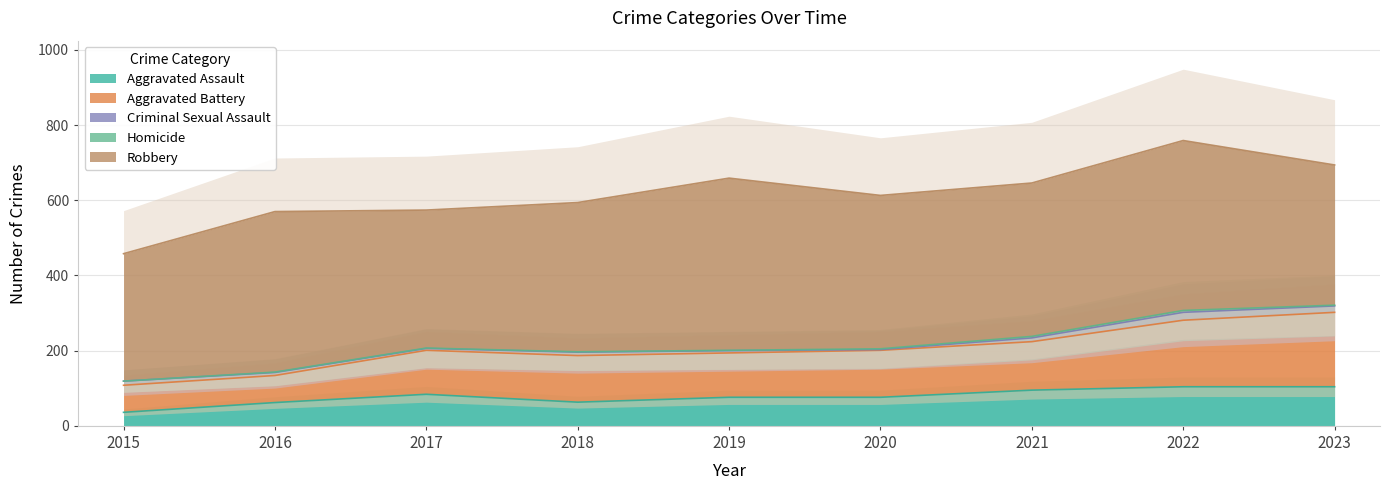

Reading right to left, transcribe all the data shown in this chart.

Aggravated Assault: 104	104	95	76	76	63	84	62	36
Aggravated Battery: 198	177	129	125	118	124	117	72	72
Criminal Sexual Assault: 17	21	10	2	6	9	5	8	11
Homicide: 2	5	4	2	1	1	1	1	0
Robbery: 373	452	408	408	458	397	367	427	339